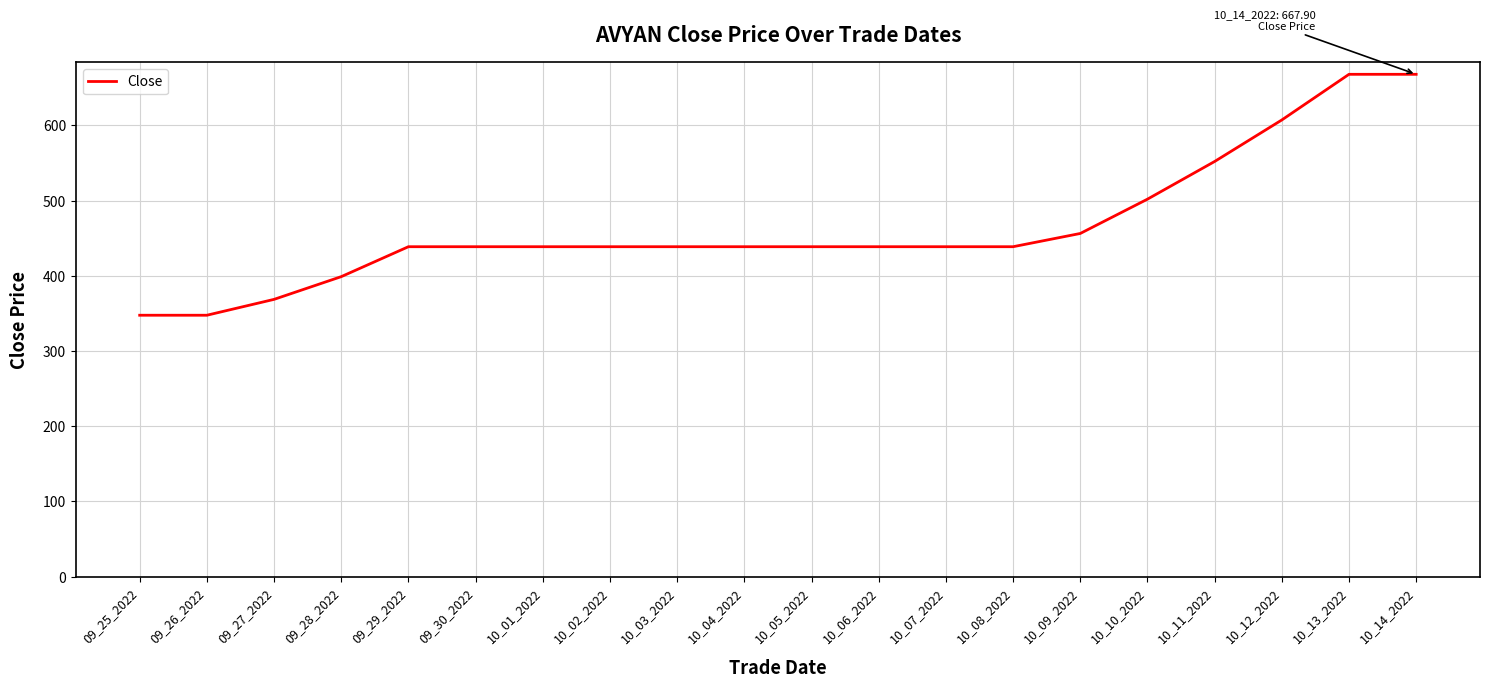

Reading left to right, list all the values displayed in this chart.

347.6	347.6	368.7	398.9	438.7	438.7	438.7	438.7	438.7	438.7	438.7	438.7	438.7	438.7	456.3	501.9	552.0	607.2	667.9	667.9